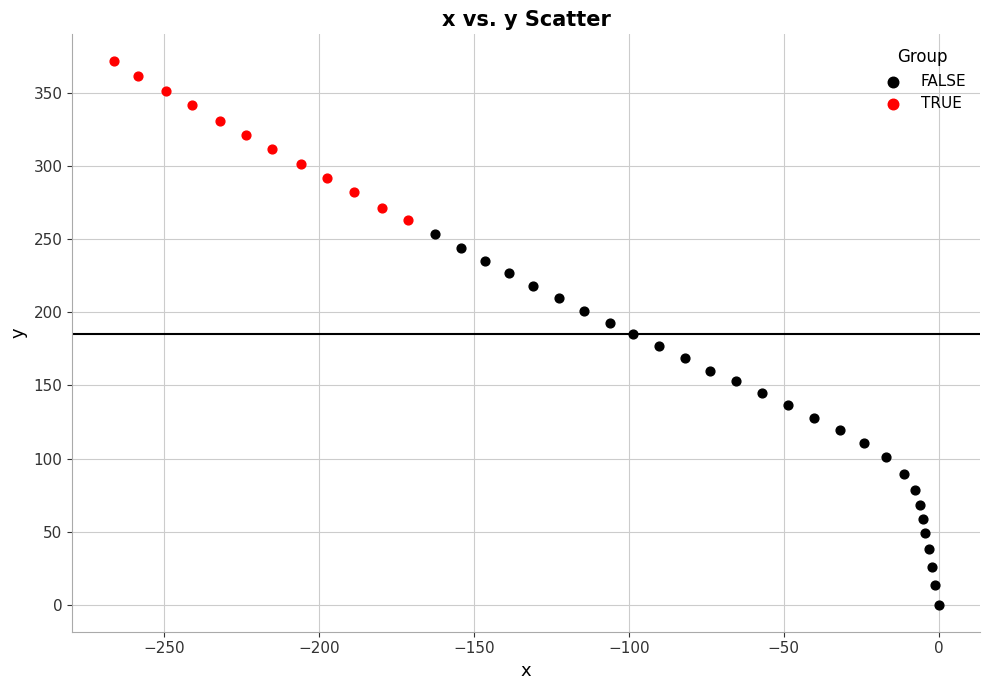

Which series contains the highest Y value?

TRUE